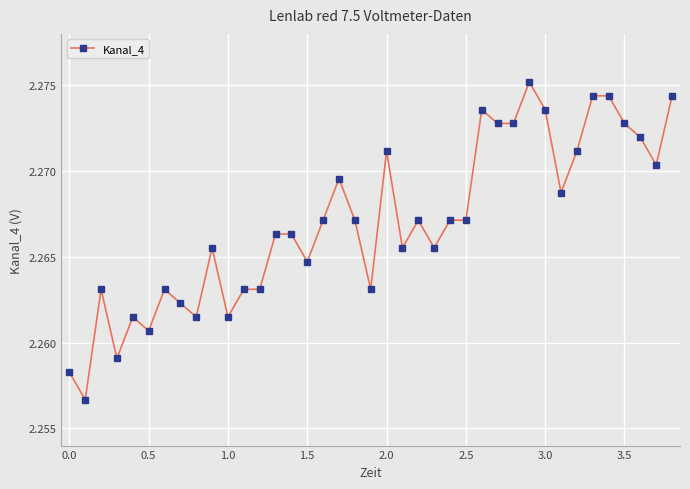

True or false: there are more than 0 points higher than both neighbors.

True